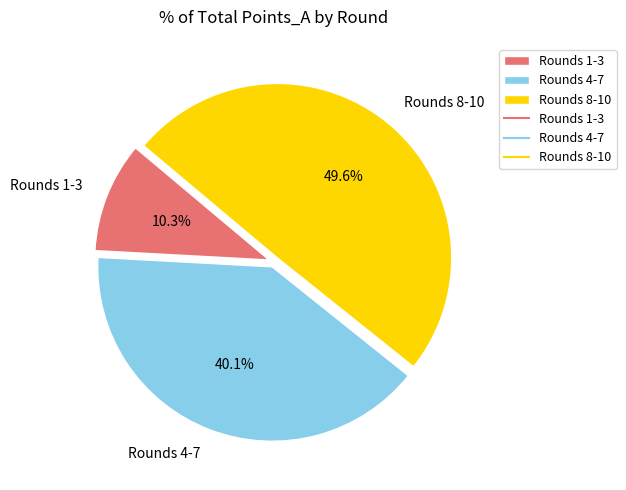

How many slices are in this pie chart?

3